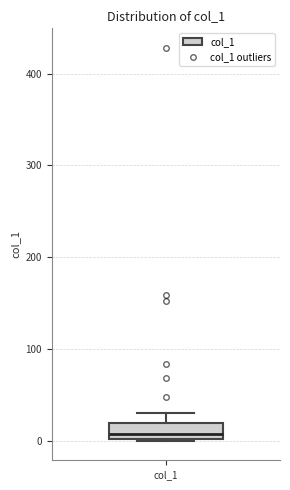

Where does the median line of the box for col_1 sit on the y-axis? The values are not printed on the chart, so give them approximately, as read against the axis.

10